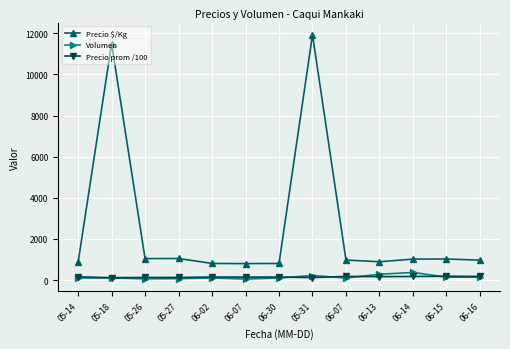

What is the smallest value displayed?

50.0